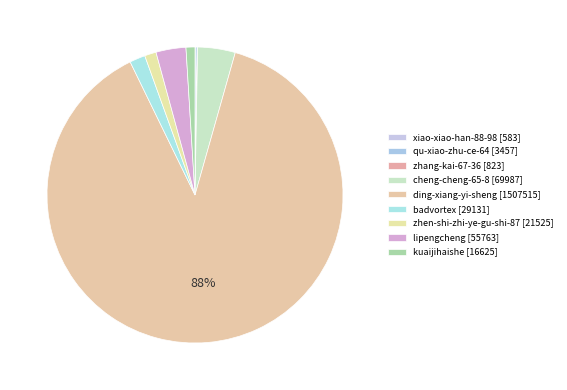

Which slice represents more than half of the pie?

ding-xiang-yi-sheng